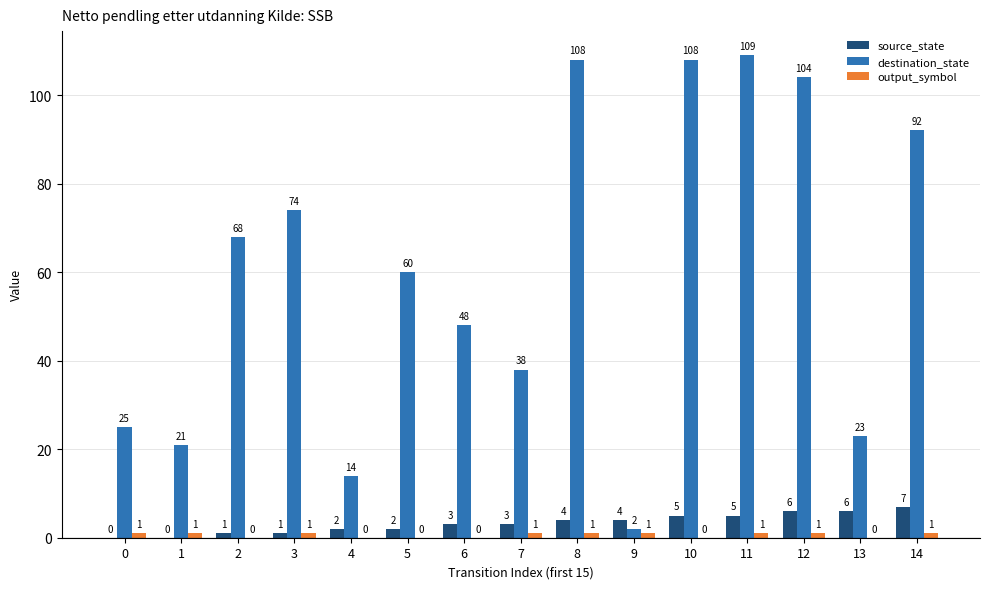

How many distinct data groups are displayed?

3